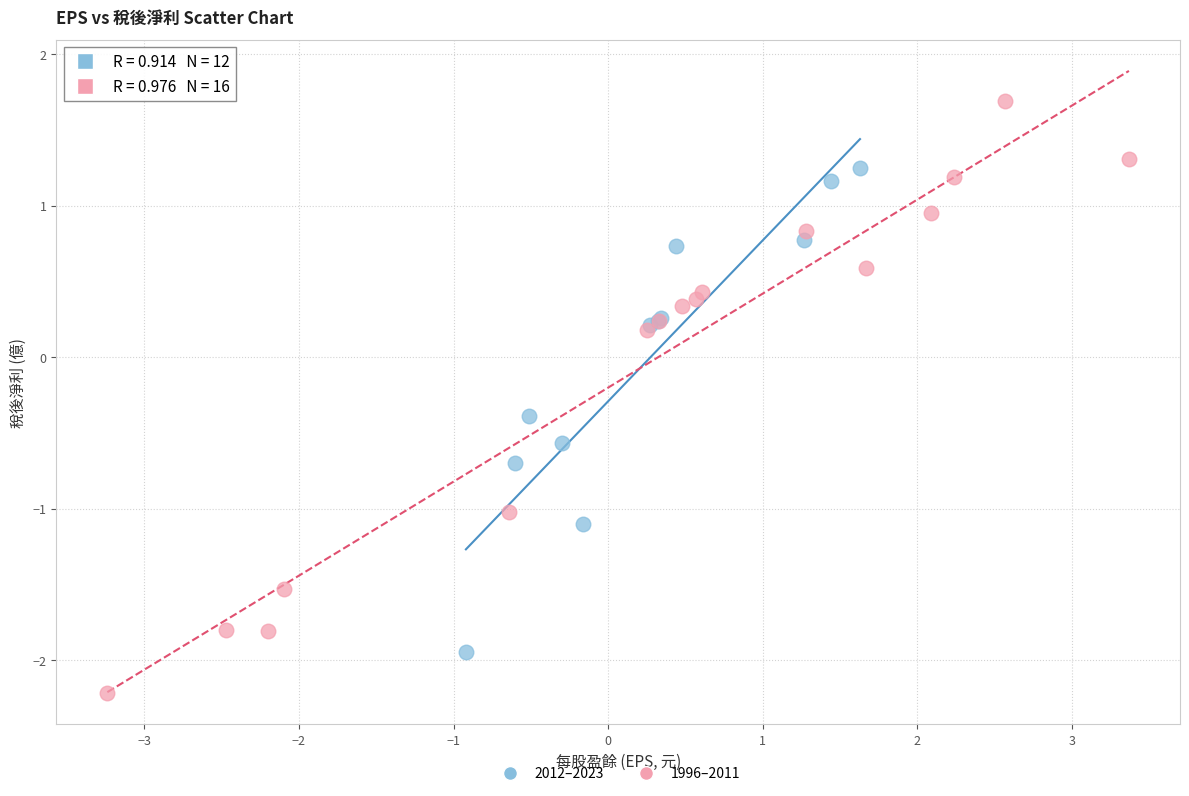

Which series has the largest Y range (max minus min)?

1996–2011